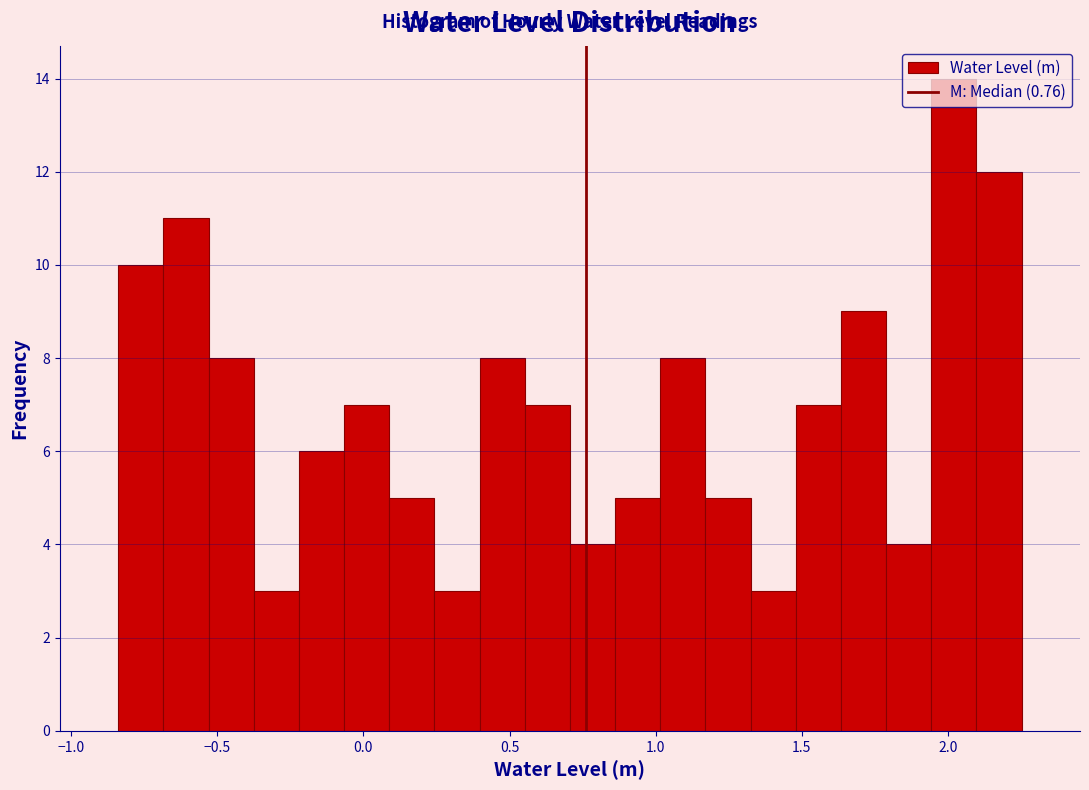

Around what value on the x-axis is the tallest bar? Give the approximate position of its centre, as read against the axis.

2.00